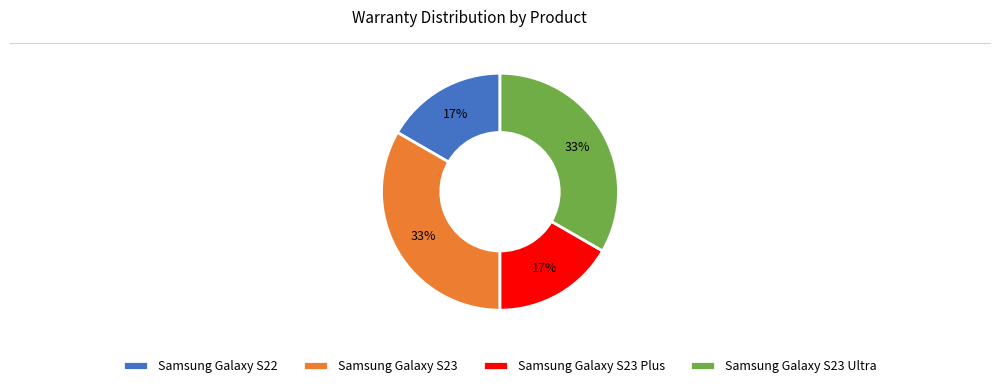

Which has a higher value, Samsung Galaxy S23 or Samsung Galaxy S23 Plus?

Samsung Galaxy S23